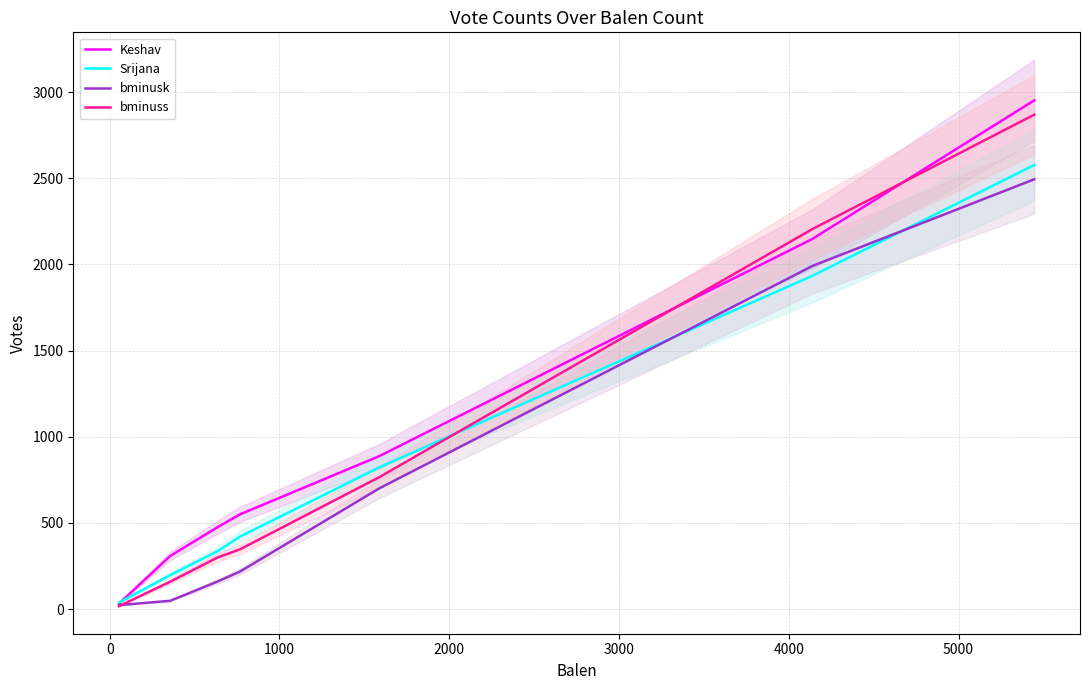

Is this an area chart (filled region under the line)?

No